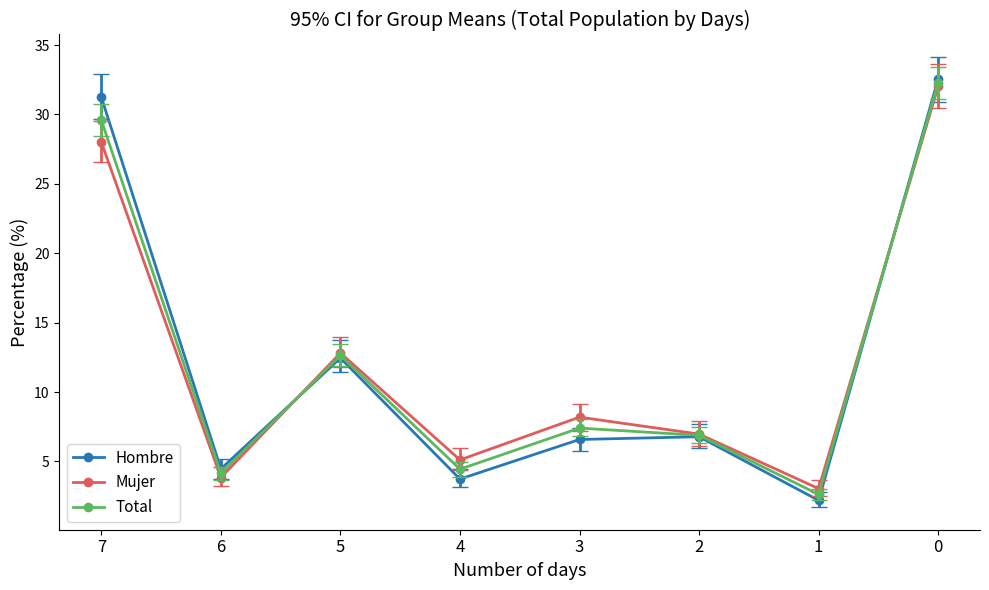

How many values in the Mujer series exceed 8?

4